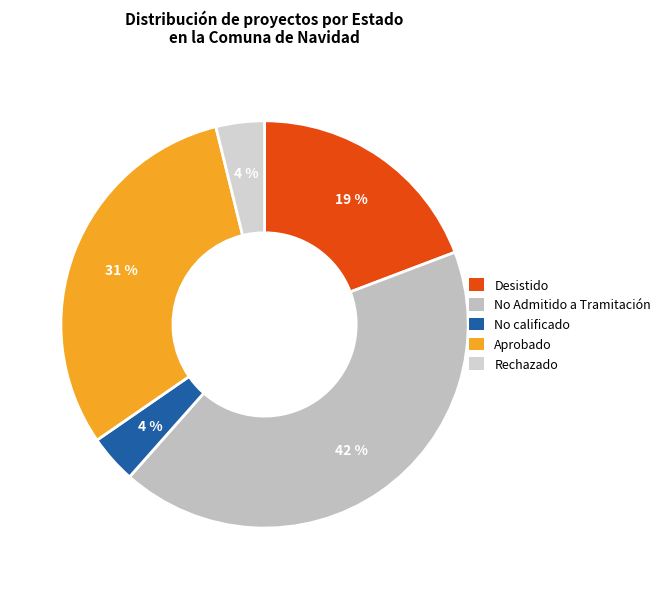

How many slices are in this pie chart?

5